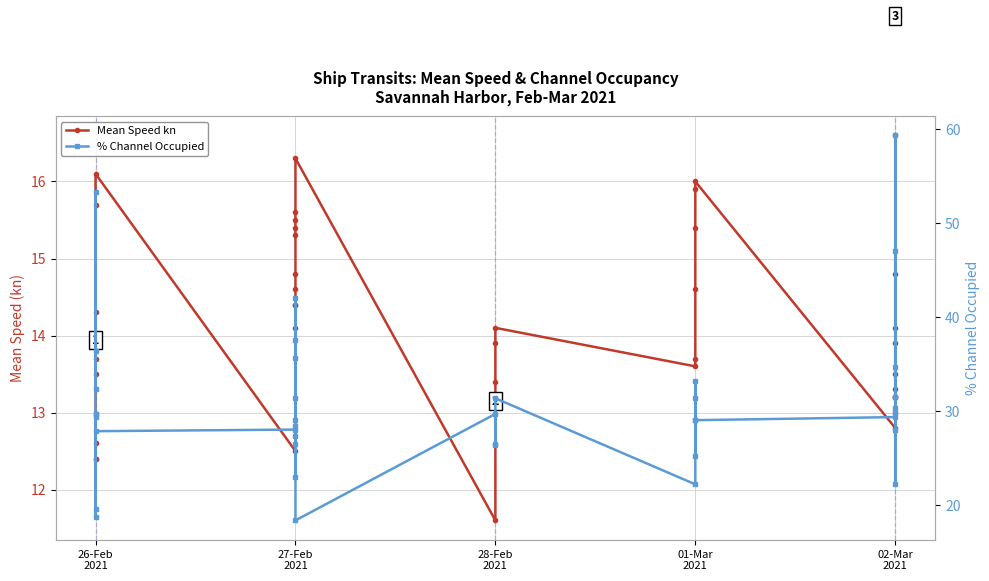

What are all the series names shown in the legend?

Mean Speed kn, % Channel Occupied